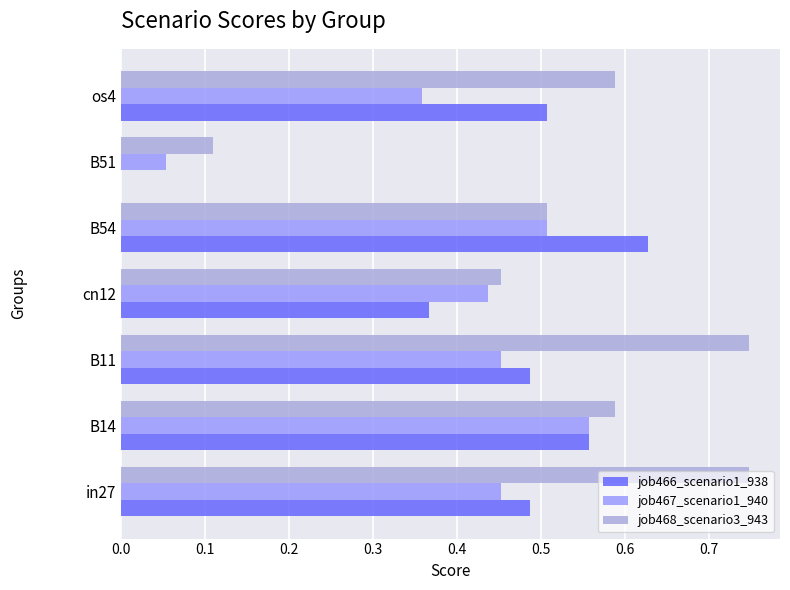

What is the sum of all job467_scenario1_940 values?

2.8